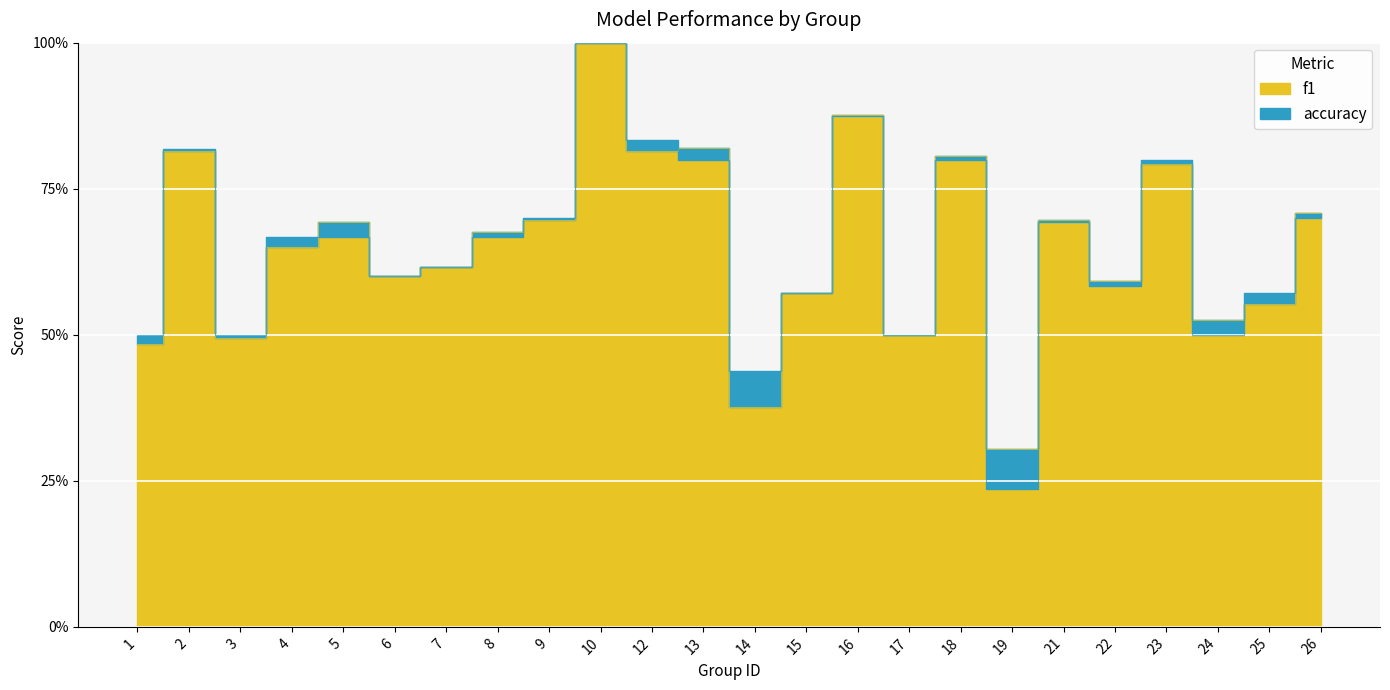

The value of f1 at 3 is 0.5. True or false?

True